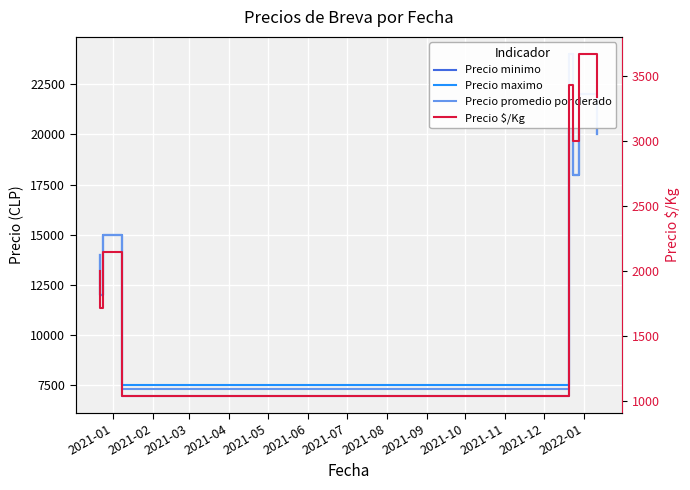

What is the approximate value of Precio maximo at 2021-01?

14000